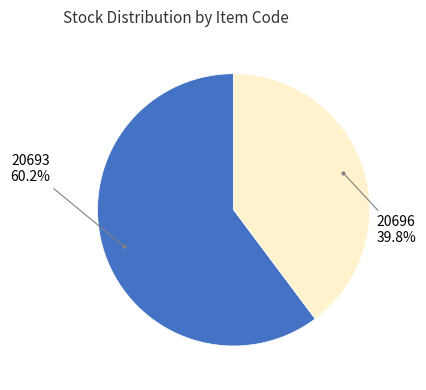

Combined, do 20693 and 20696 account for over 50%?

Yes